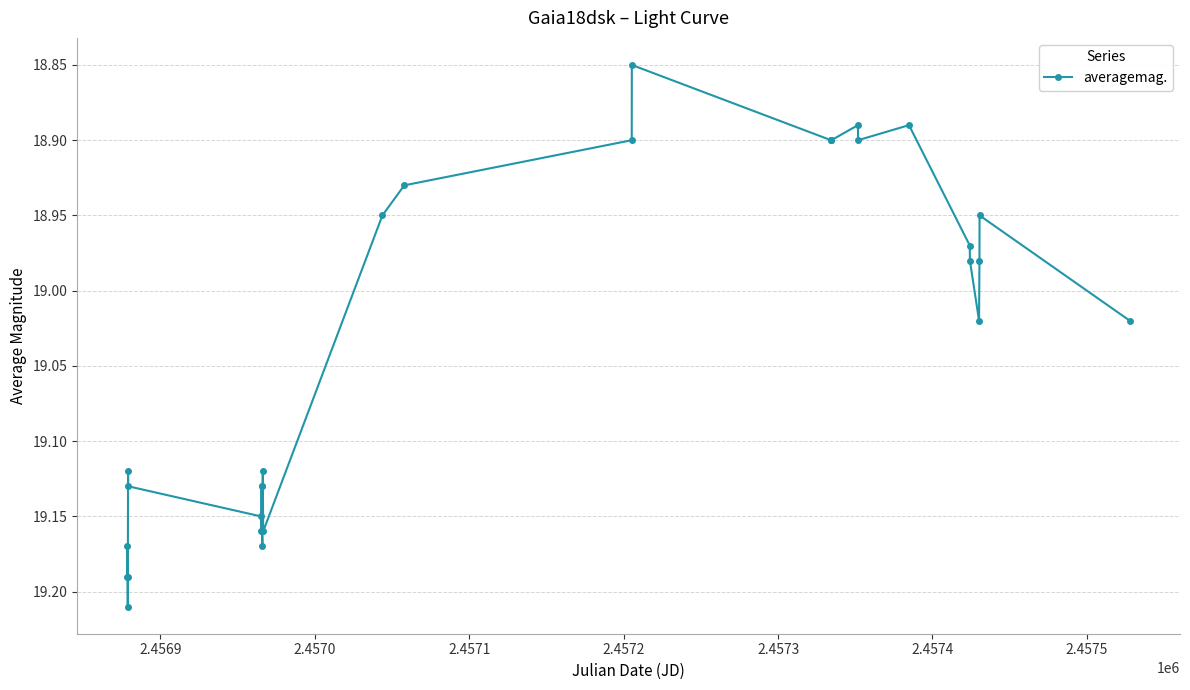

What is the sum of all values?

571.1